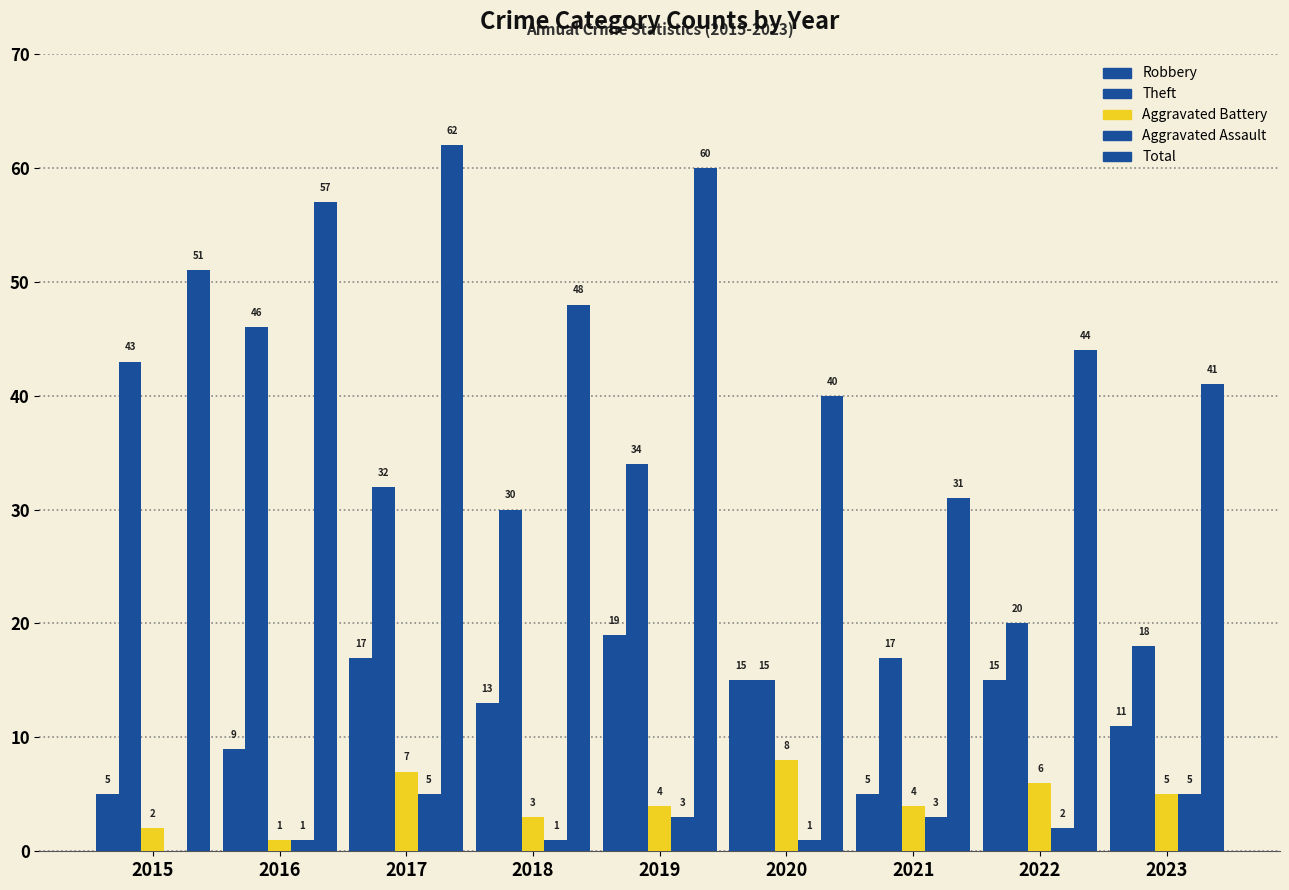

What is the lowest value of the Aggravated Battery series?

1